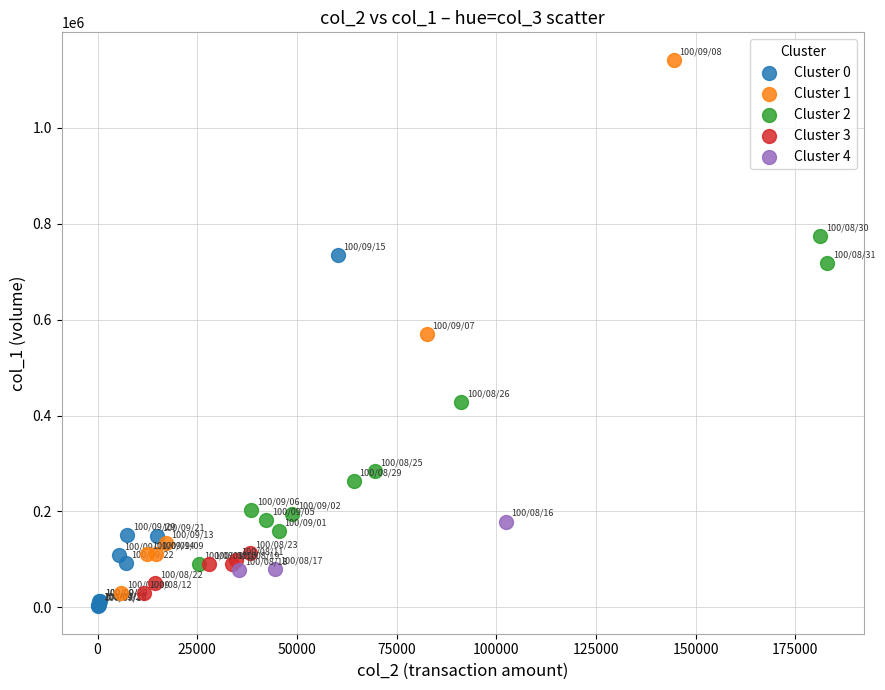

Which series has the widest spread of Y values?

Cluster 1